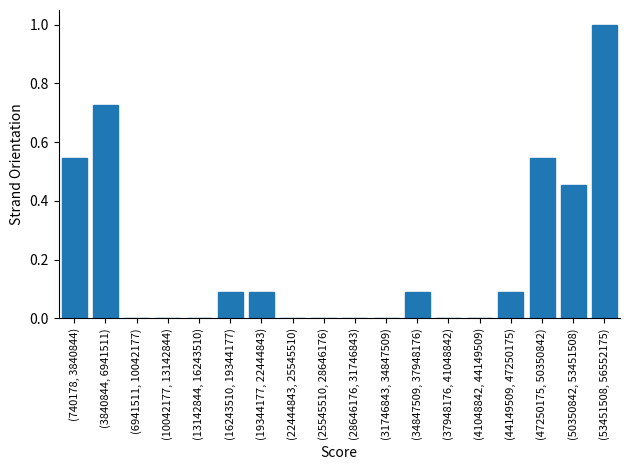

True or false: the data shows 0.4 at (3840844, 6941511).

False